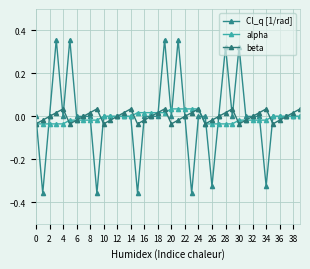

Reading right to left, transcribe all the data shown in this chart.

Cl_q [1/rad]: 0.0	0.0	0.0	0.0	0.0	-0.3	0.0	0.0	0.0	0.3	0.0	0.3	0.0	-0.3	0.0	0.0	-0.4	0.0	0.4	0.0	0.4	0.0	0.0	0.0	-0.4	0.0	0.0	0.0	0.0	0.0	-0.4	0.0	0.0	0.0	0.4	0.0	0.4	0.0	-0.4	0.0
alpha: 0.0	0.0	0.0	0.0	0.0	-0.0	-0.0	-0.0	-0.0	-0.0	-0.0	-0.0	-0.0	-0.0	-0.0	0.0	0.0	0.0	0.0	0.0	0.0	0.0	0.0	0.0	0.0	0.0	0.0	0.0	0.0	0.0	-0.0	-0.0	-0.0	-0.0	-0.0	-0.0	-0.0	-0.0	-0.0	-0.0
beta: 0.0	0.0	0.0	-0.0	-0.0	0.0	0.0	0.0	-0.0	-0.0	0.0	0.0	0.0	-0.0	-0.0	0.0	0.0	0.0	-0.0	-0.0	0.0	0.0	0.0	-0.0	-0.0	0.0	0.0	0.0	-0.0	-0.0	0.0	0.0	0.0	-0.0	-0.0	0.0	0.0	0.0	-0.0	-0.0